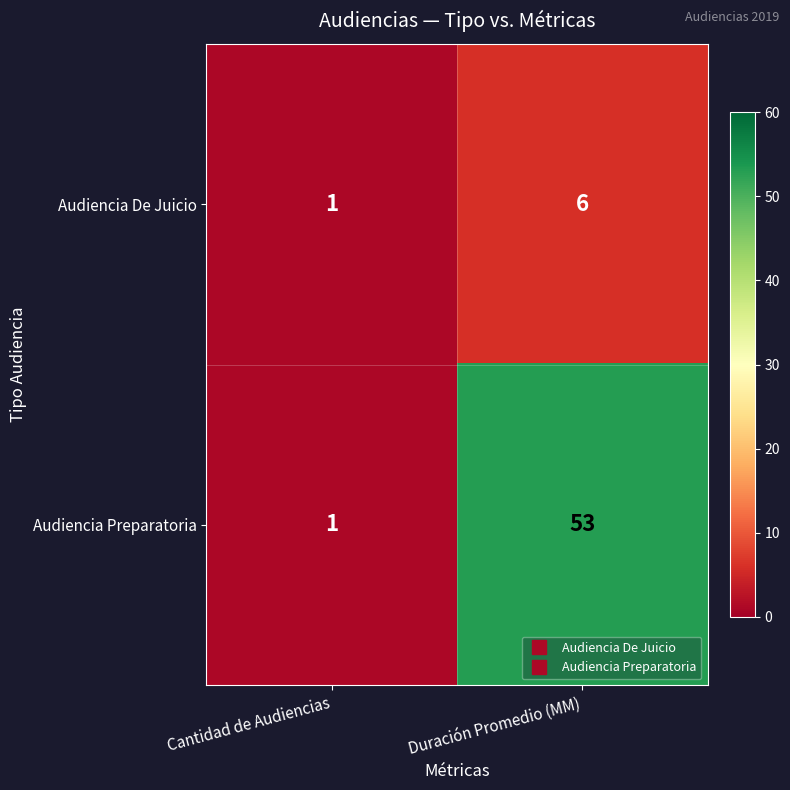

What is the sum of the Audiencia Preparatoria values at Duración Promedio (MM) and Cantidad de Audiencias?

54